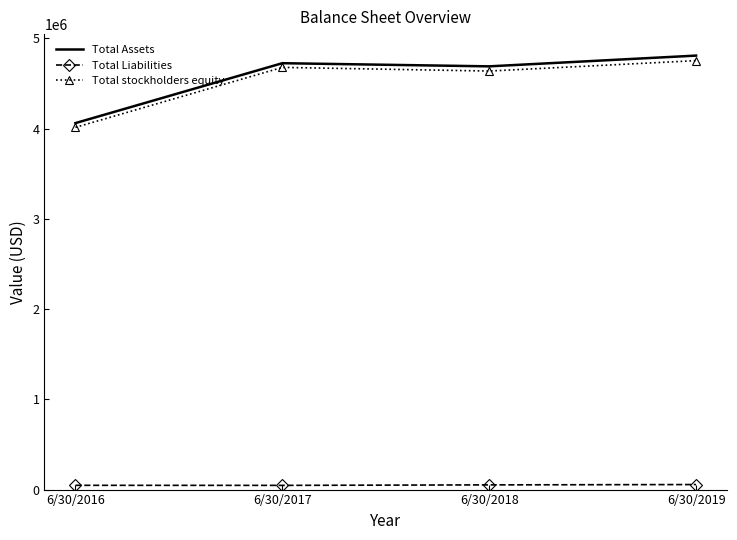

What is the difference between the maximum and minimum values in the Total Assets series?

747741